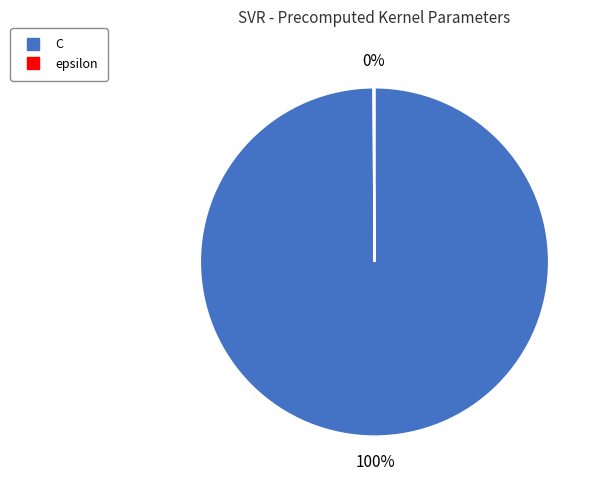

Does any single category account for the majority?

Yes